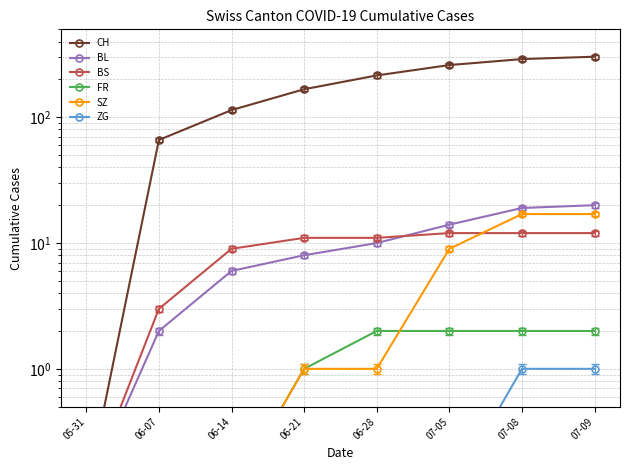

Count the ZG values in the range 0 to 1.

8